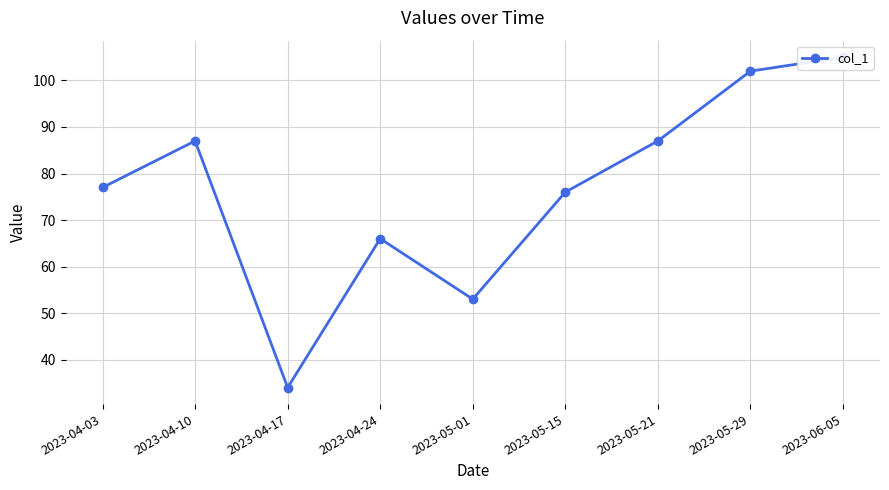

Approximately how many times larger is the value at 2023-05-01 compared to 2023-05-15?

0.7